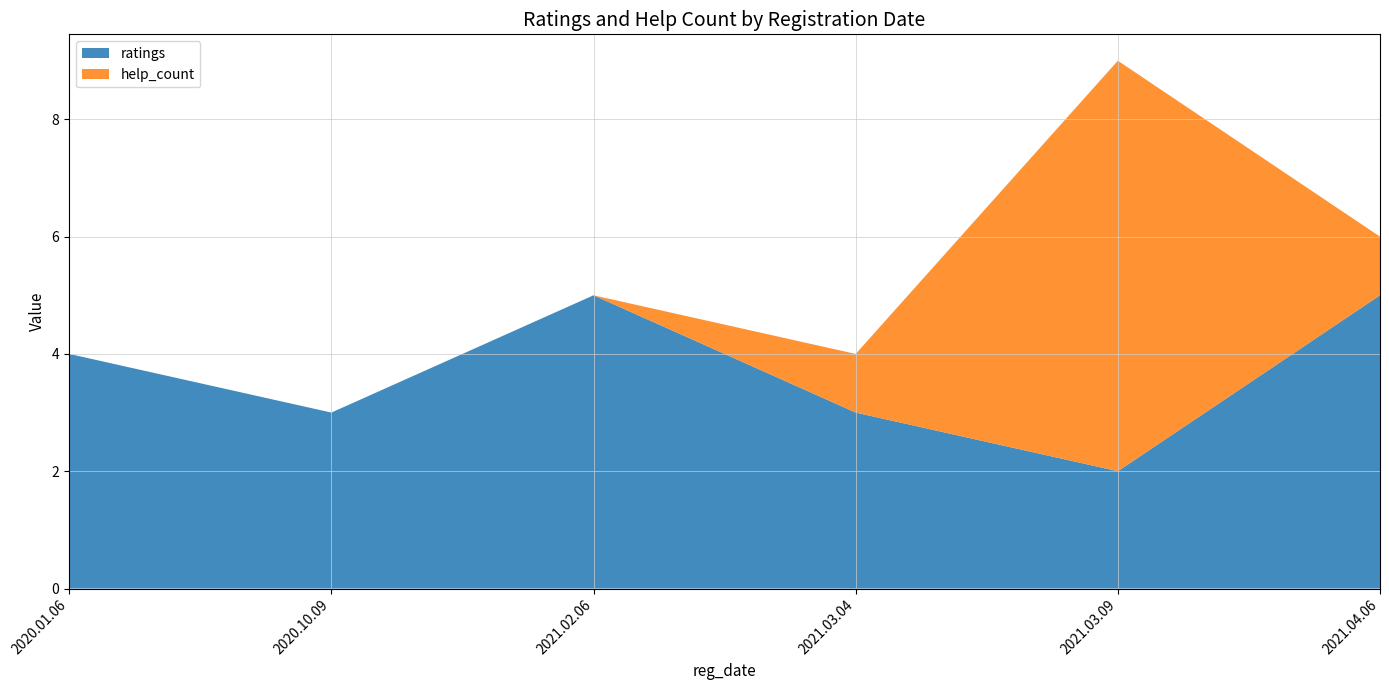

Reading left to right, what are all the values shown in this chart?

ratings: 2020.01.06=4	2020.10.09=3	2021.02.06=5	2021.03.04=3	2021.03.09=2	2021.04.06=5
help_count: 2020.01.06=0	2020.10.09=0	2021.02.06=0	2021.03.04=1	2021.03.09=7	2021.04.06=1